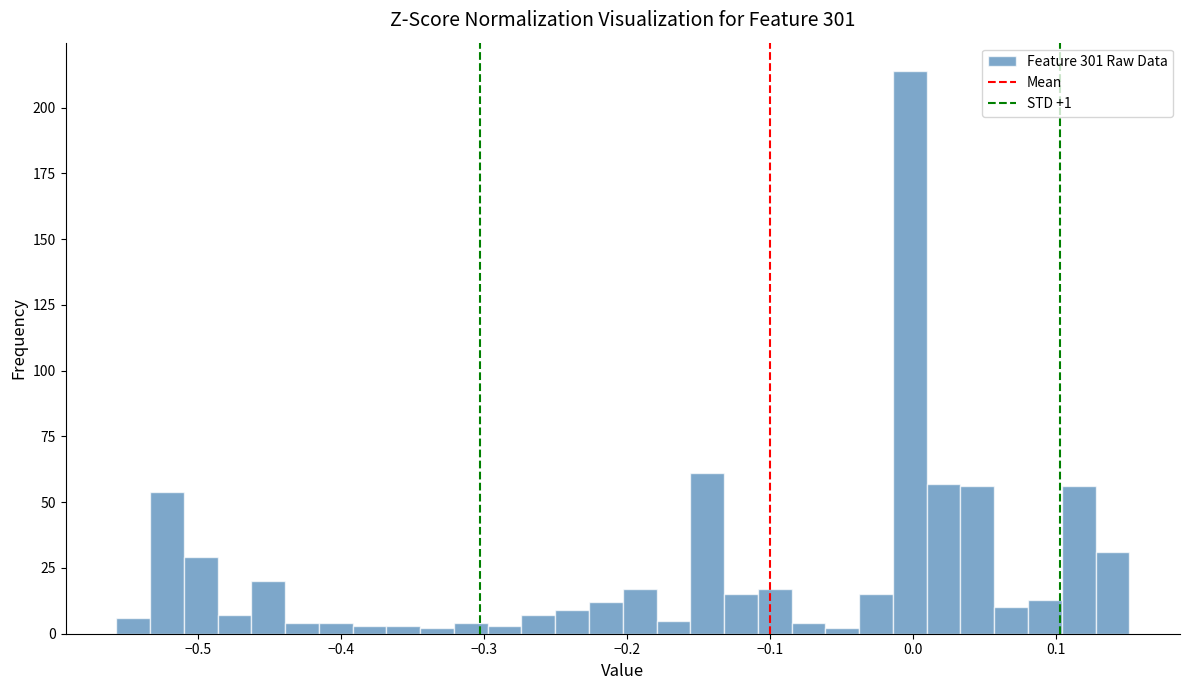

Read against the x-axis, roughly where is the centre of the tallest bar?

0.00